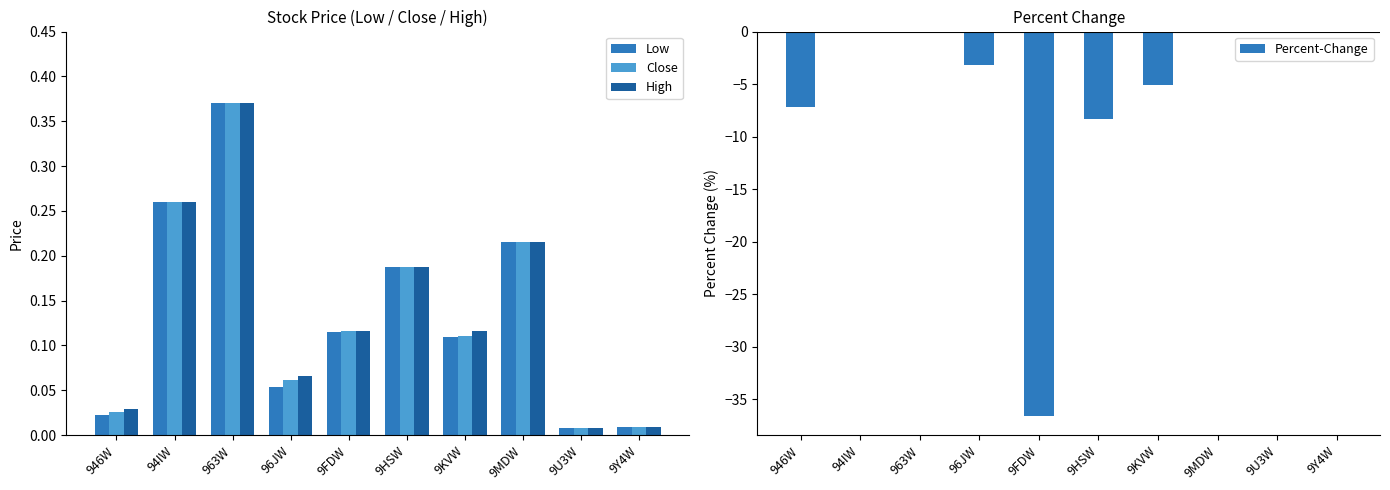

Is the value of Close at 9MDW greater than the value of Percent-Change at 9KVW?

Yes